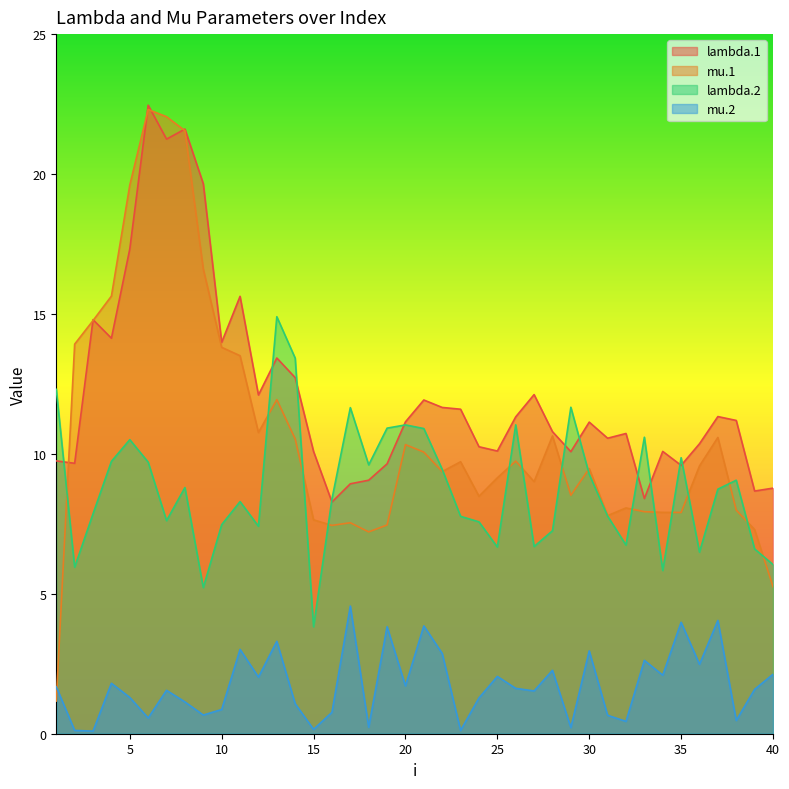

Which has a higher value, 9 or 15?

9